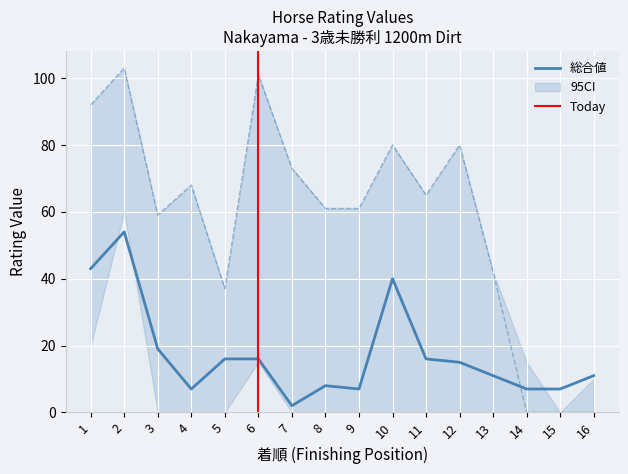

The value of 総合値 at 6 is 16. True or false?

True